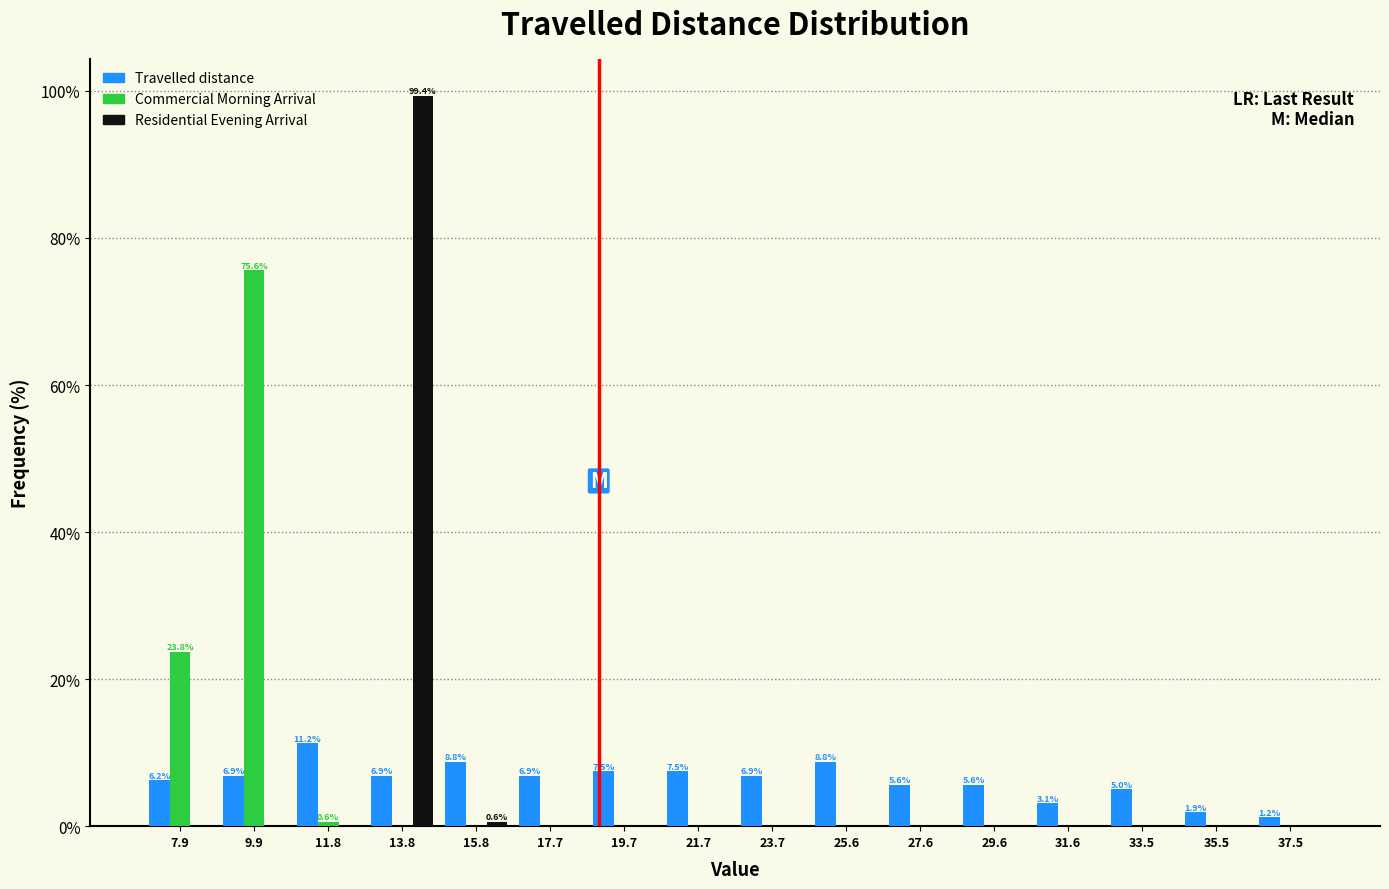

In the Residential Evening Arrival series, which range on the x-axis has the tallest bar?

12.8 to 14.8